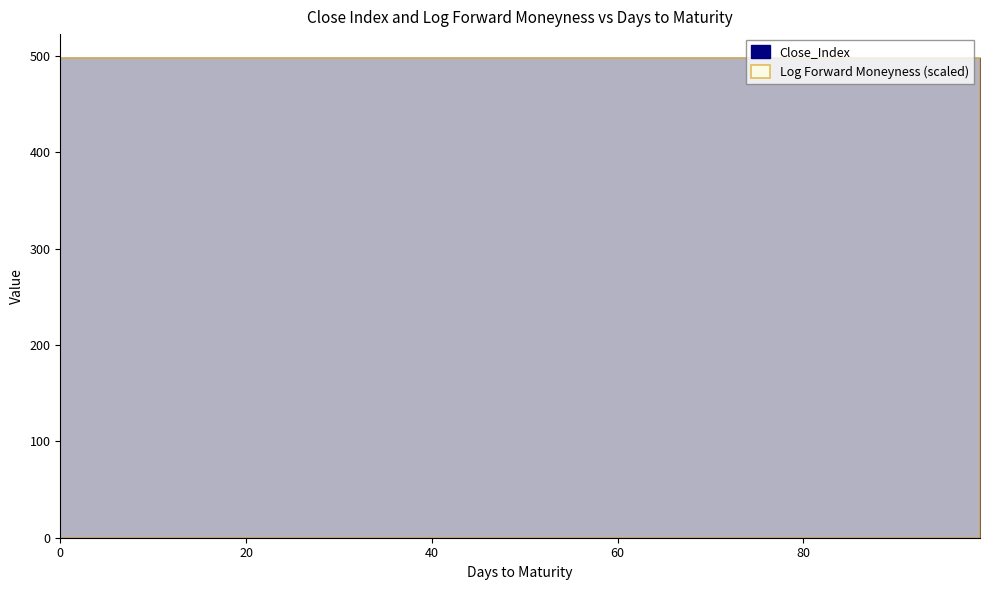

Count the number of categories in the chart.

20